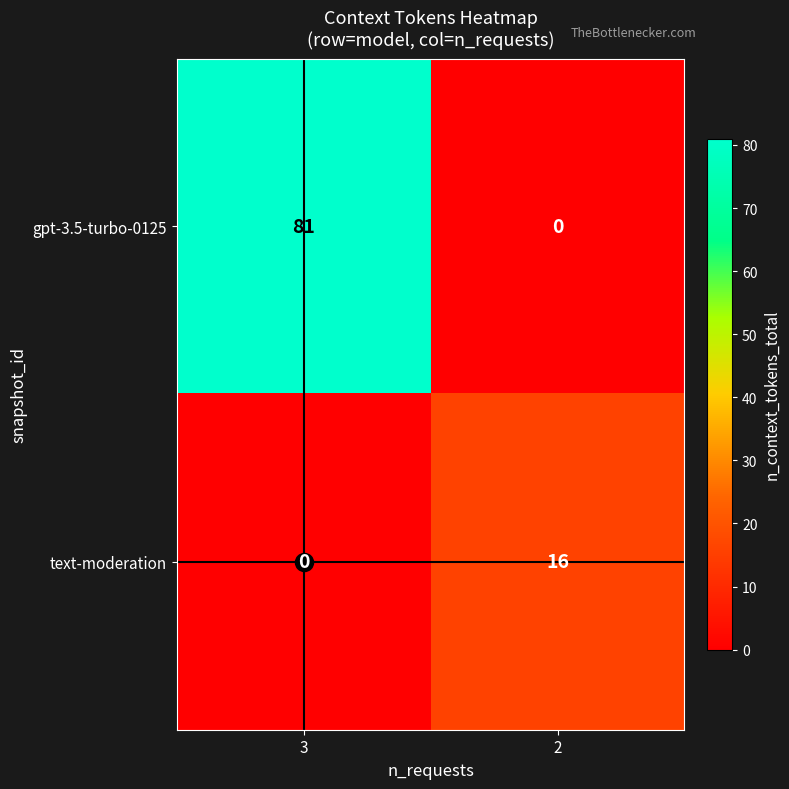

Is it true that gpt-3.5-turbo-0125 equals 0 at 2?

True